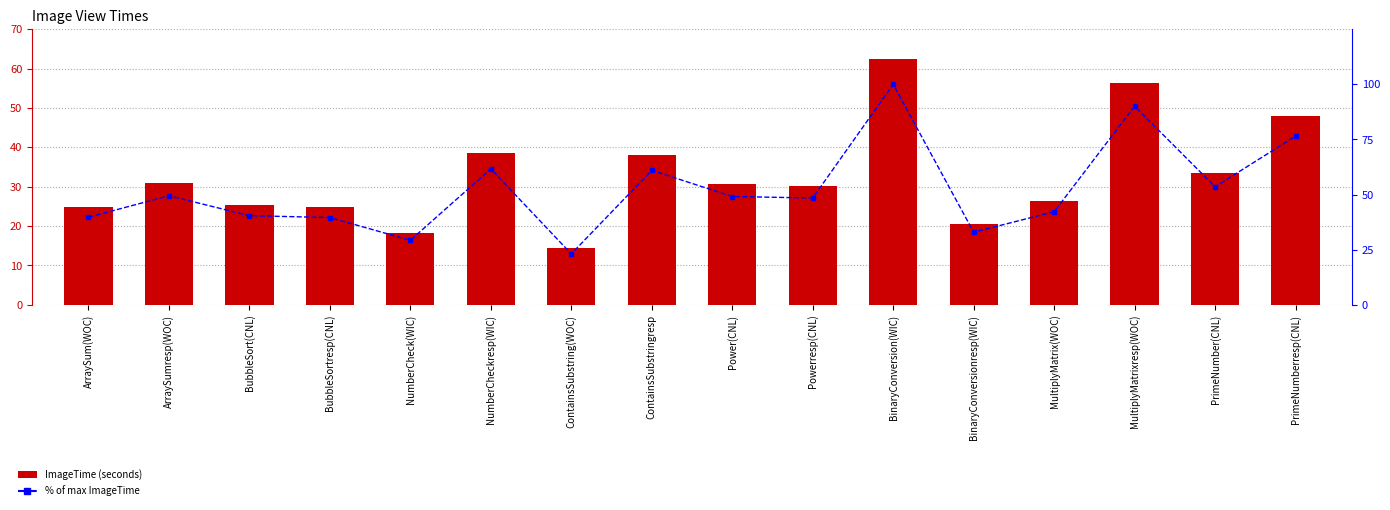

Which category has the lowest value across all series?

ContainsSubstring(WOC)